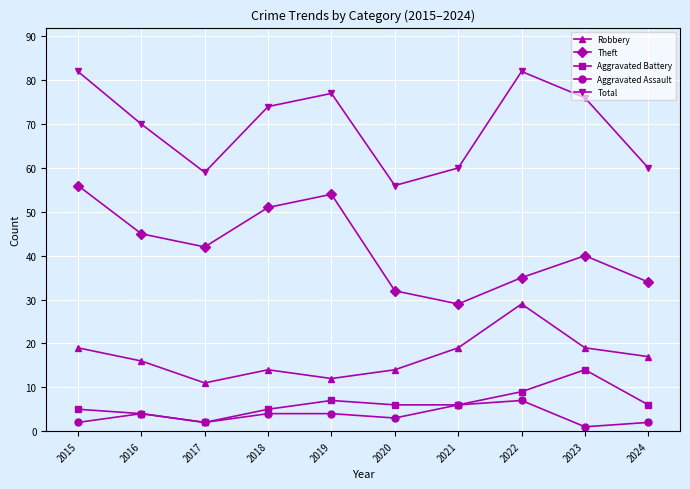

Rank the series at 2023 from highest to lowest value.

Total, Theft, Robbery, Aggravated Battery, Aggravated Assault